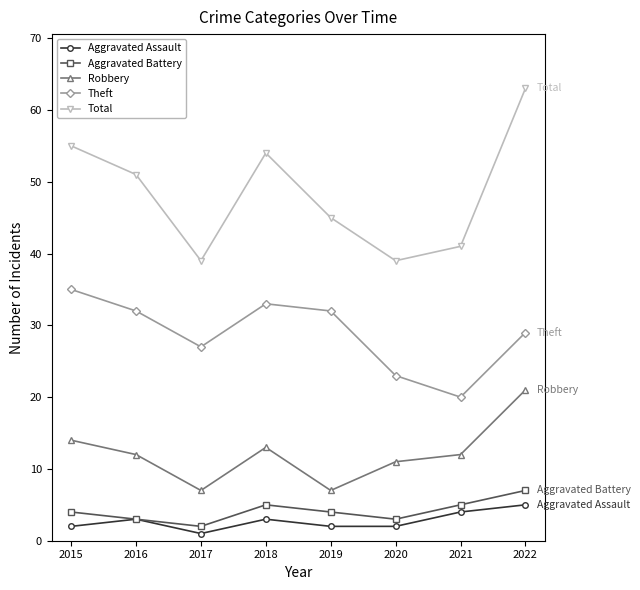

Where is the first local minimum for Aggravated Assault?

2017